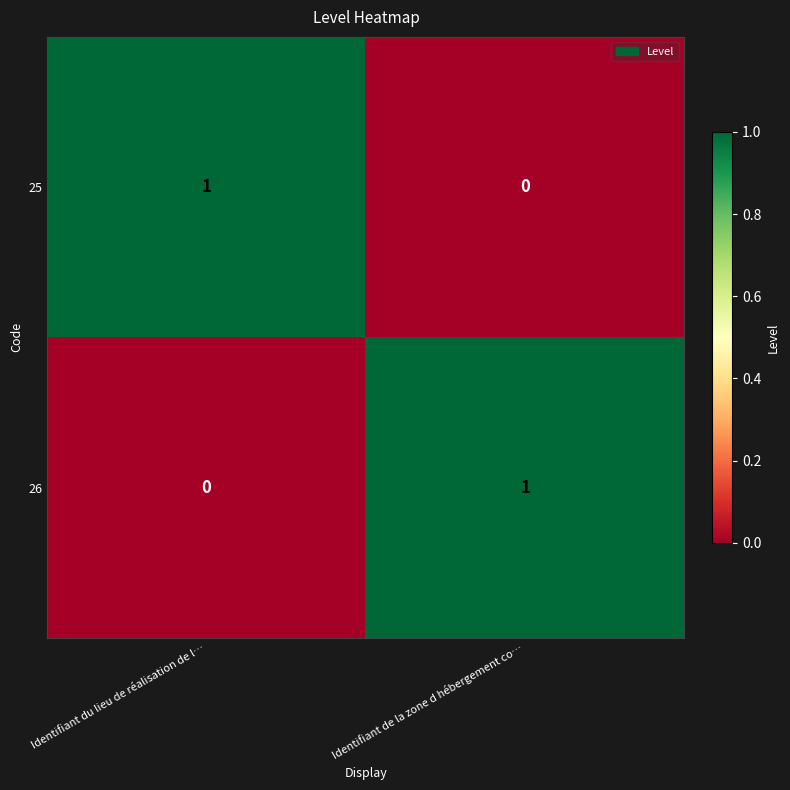

At Identifiant de la zone d hébergement co…, list the series in order from smallest to largest.

25, 26